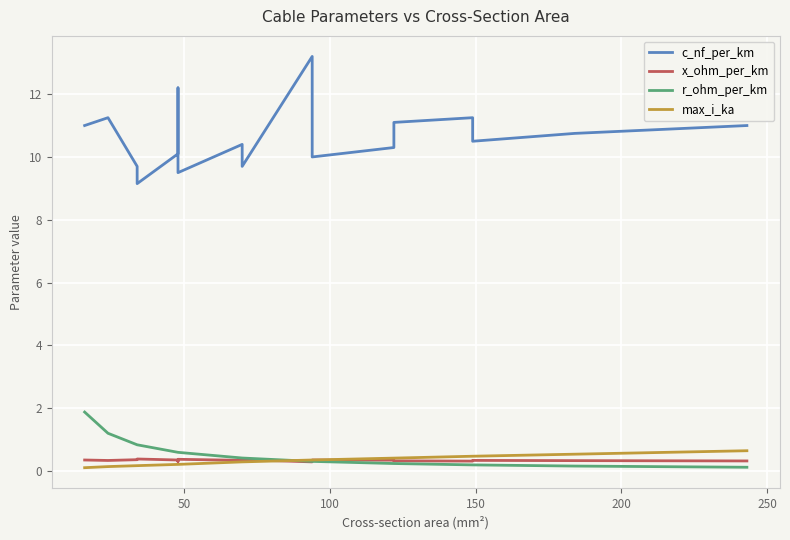

Reading right to left, extract all data points from this chart.

c_nf_per_km: 11.0	10.8	10.5	11.2	11.1	10.3	10.0	10.8	13.2	9.7	10.4	9.5	12.2	10.1	9.2	9.7	11.2	11.0
x_ohm_per_km: 0.3	0.3	0.3	0.3	0.3	0.3	0.3	0.3	0.3	0.4	0.3	0.4	0.3	0.3	0.4	0.4	0.3	0.3
r_ohm_per_km: 0.1	0.2	0.2	0.2	0.2	0.2	0.3	0.3	0.3	0.4	0.4	0.6	0.6	0.6	0.8	0.8	1.2	1.9
max_i_ka: 0.6	0.5	0.5	0.5	0.4	0.4	0.3	0.3	0.3	0.3	0.3	0.2	0.2	0.2	0.2	0.2	0.1	0.1